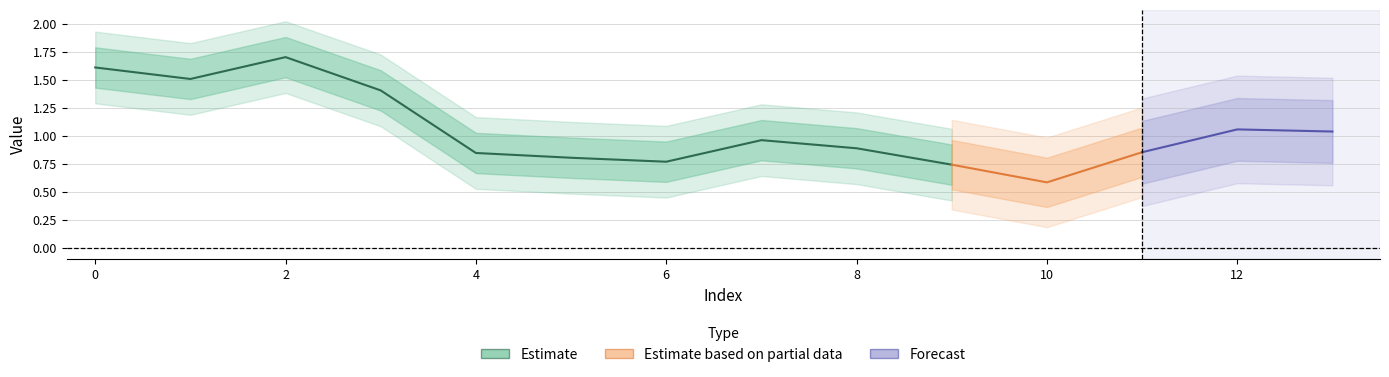

At which label is the value closest to 1?

13